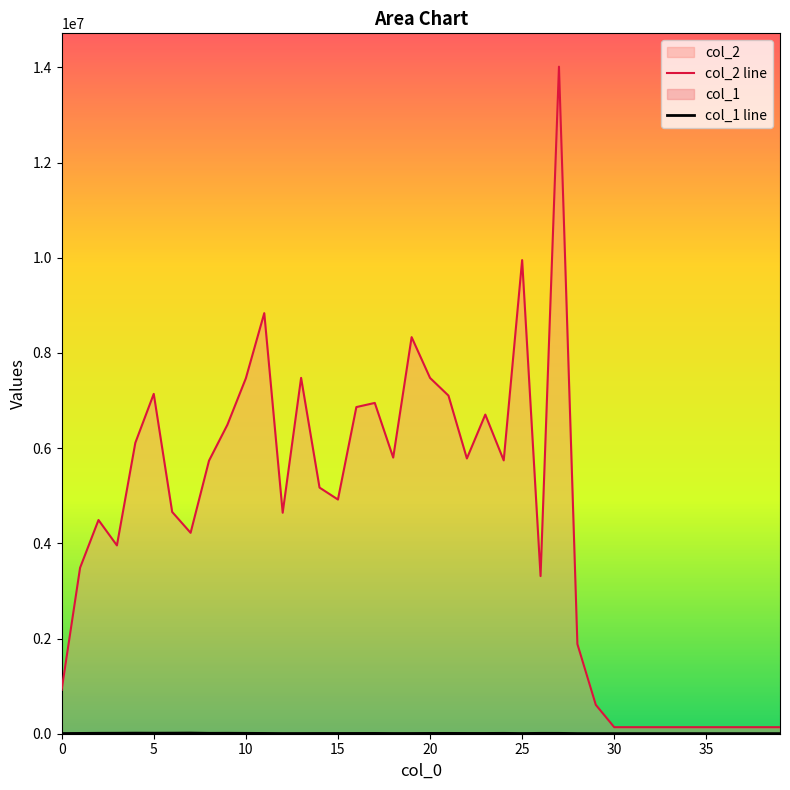

What is the value of the col_2 point at the 25th from the left?

5742656